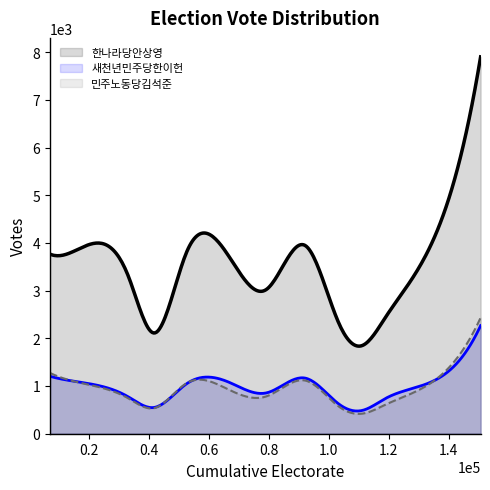

Reading left to right, list all the values displayed in this chart.

한나라당안상영: 거제제1동=3766	거제제2동=3984	거제제3동=3309	거제제4동=2112	연산제1동=3807	연산제2동=3732	연산제3동=3025	연산제4동=3943	연산제5동=2306	연산제6동=1850	연산제7동=2442	연산제8동=3406	연산제9동=7902
새천년민주당한이헌: 거제제1동=1204	거제제2동=1038	거제제3동=774	거제제4동=551	연산제1동=1048	연산제2동=1084	연산제3동=856	연산제4동=1165	연산제5동=619	연산제6동=489	연산제7동=740	연산제8동=976	연산제9동=2267
민주노동당김석준: 거제제1동=1274	거제제2동=1012	거제제3동=743	거제제4동=537	연산제1동=1060	연산제2동=927	연산제3동=783	연산제4동=1114	연산제5동=566	연산제6동=421	연산제7동=610	연산제8동=895	연산제9동=2433